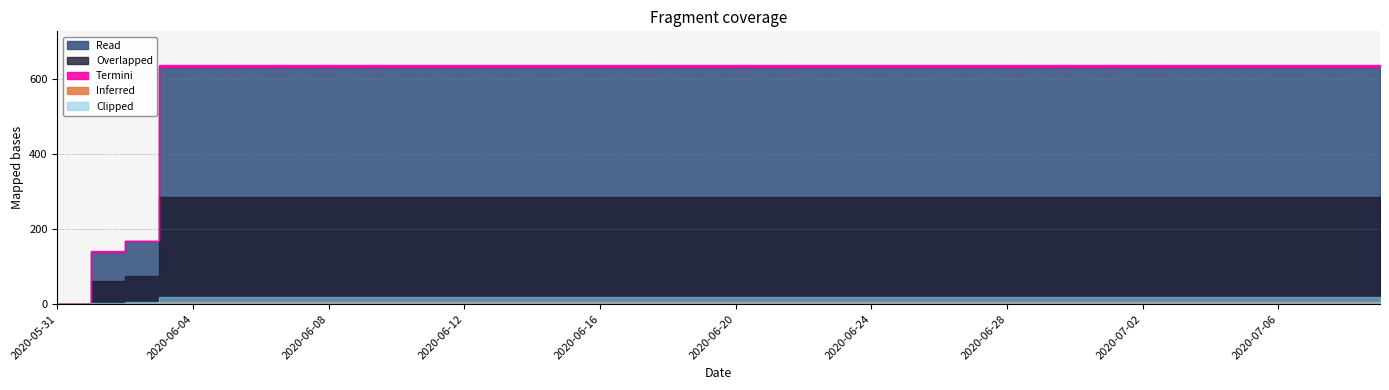

Which label corresponds to the smallest value in the chart?

2020-05-31